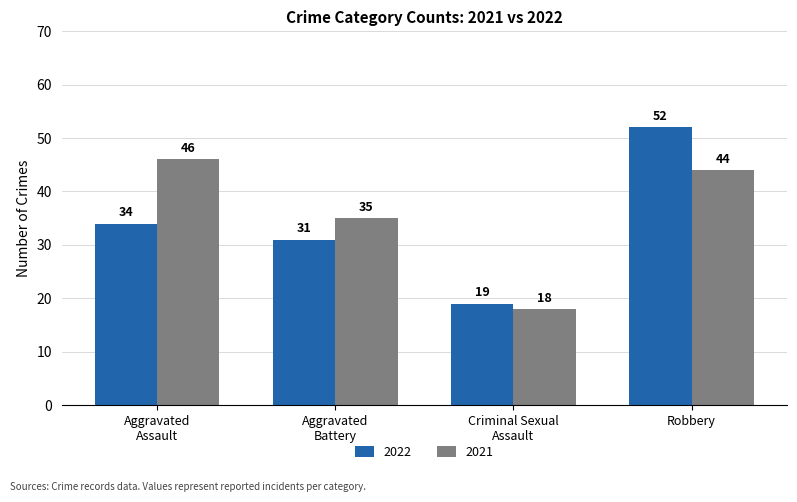

What are all the series names shown in the legend?

2022, 2021